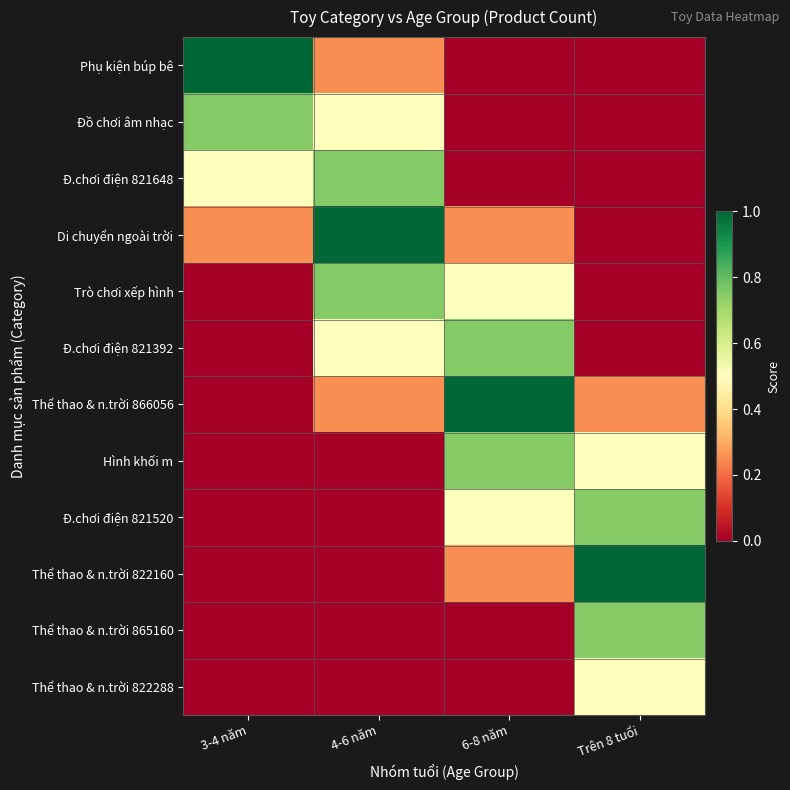

What is the spread (max minus min) of values at 6-8 năm?

1.0